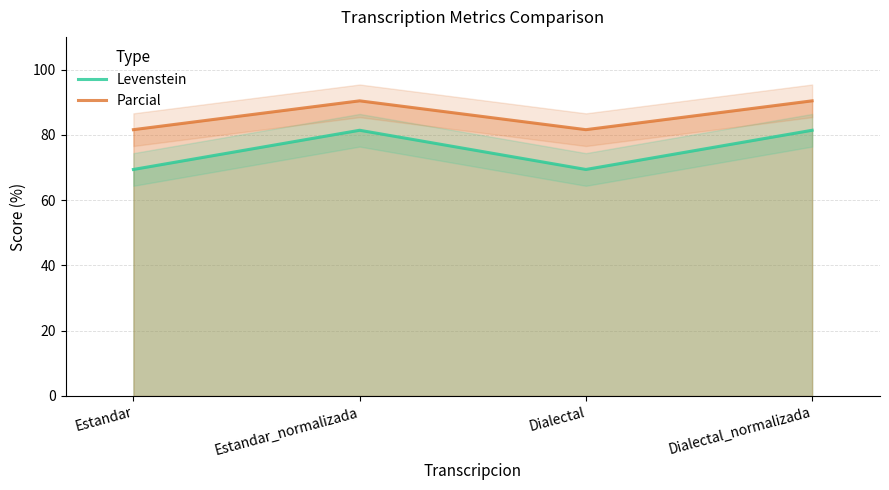

At which label does Parcial reach its minimum?

Estandar